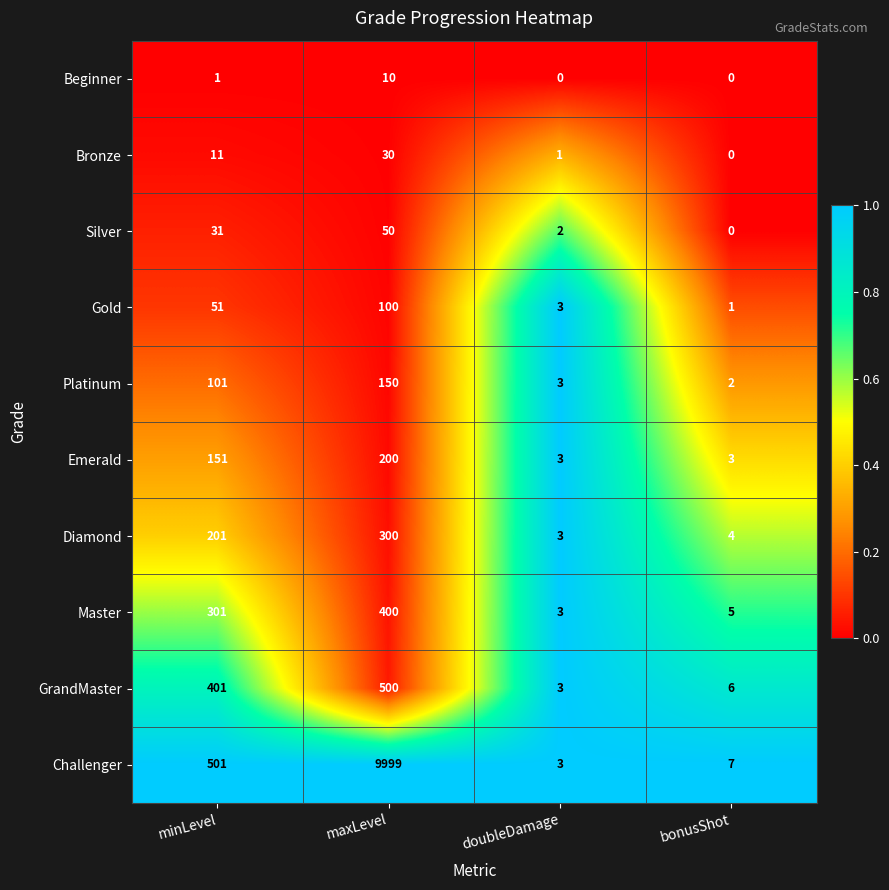

Which series has the largest range (max minus min)?

Challenger